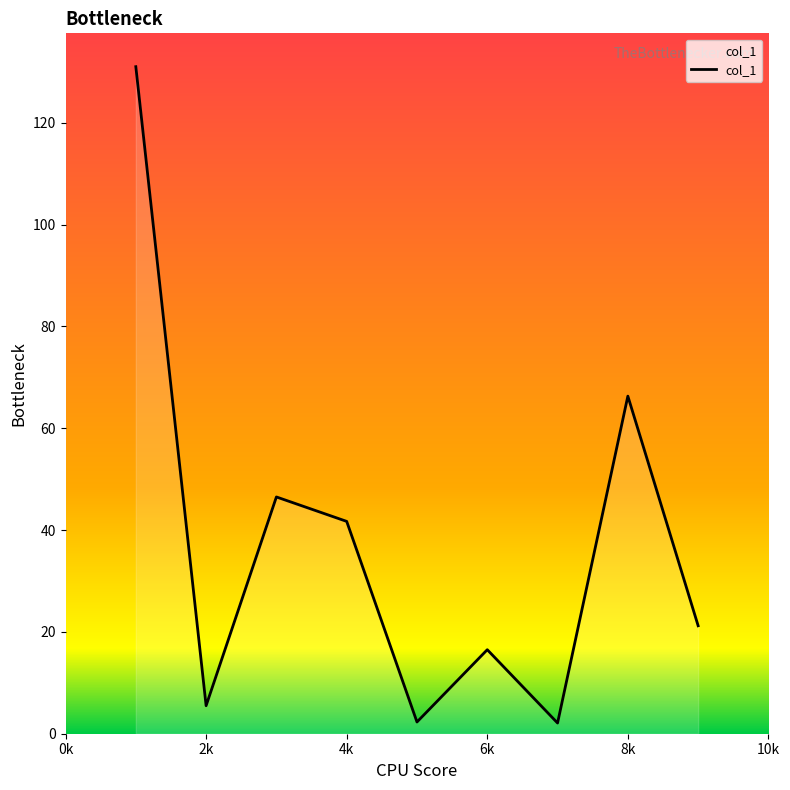

What is the difference between the maximum and second lowest values?

128.7